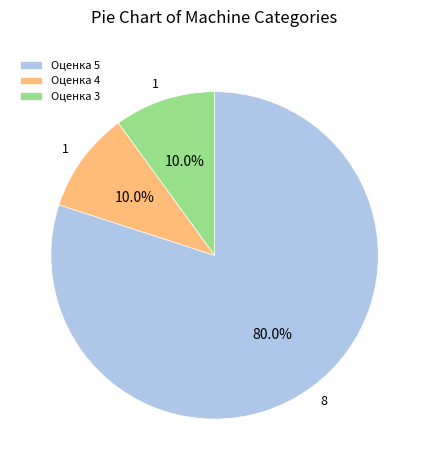

Which category has the biggest portion of the pie?

Оценка 5